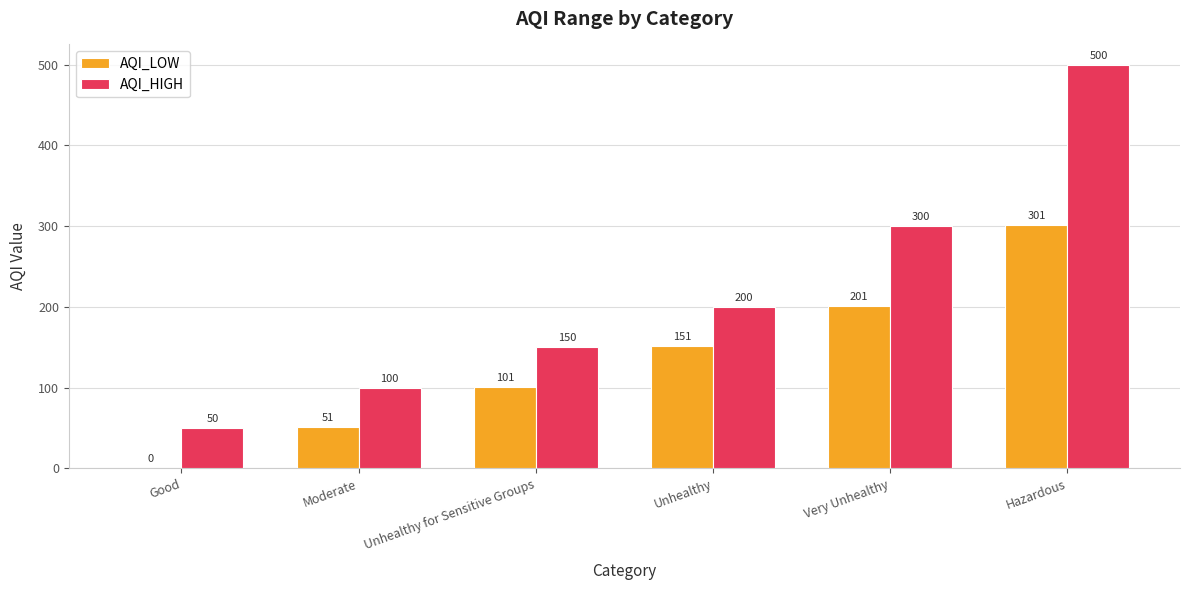

What is the sum of the AQI_HIGH values at Very Unhealthy and Moderate?

400